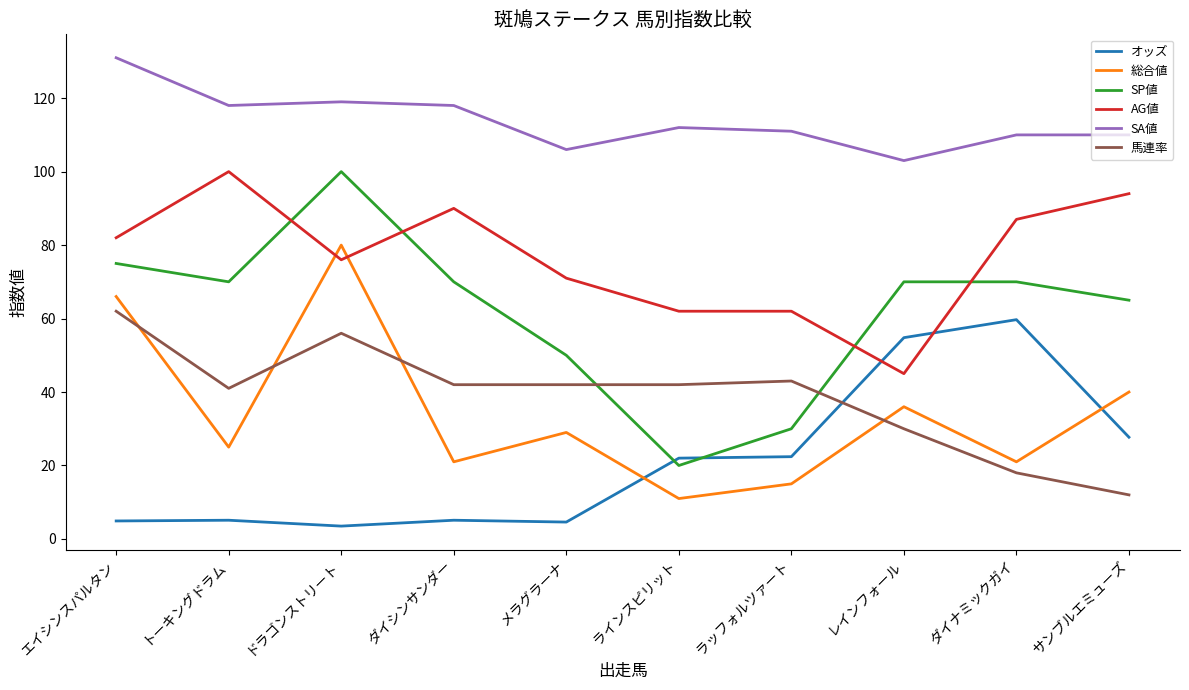

What is the highest value of the AG値 series?

100.0